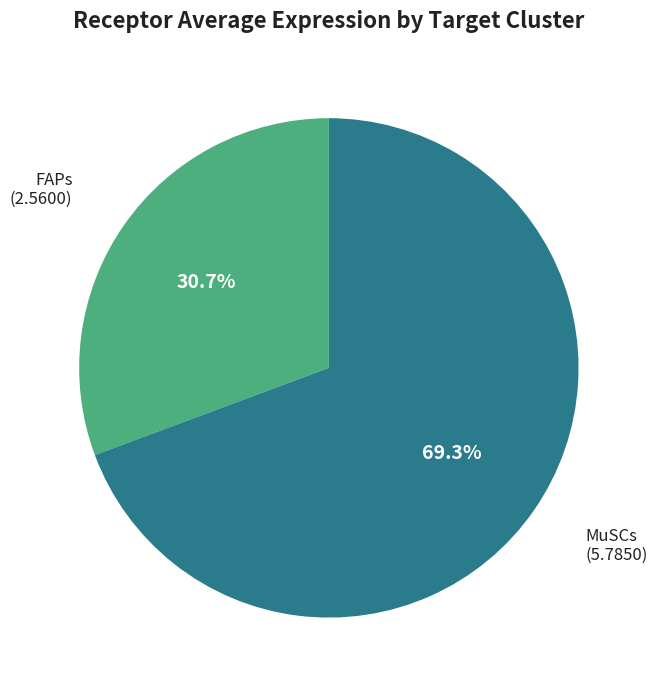

Does any single category account for the majority?

Yes